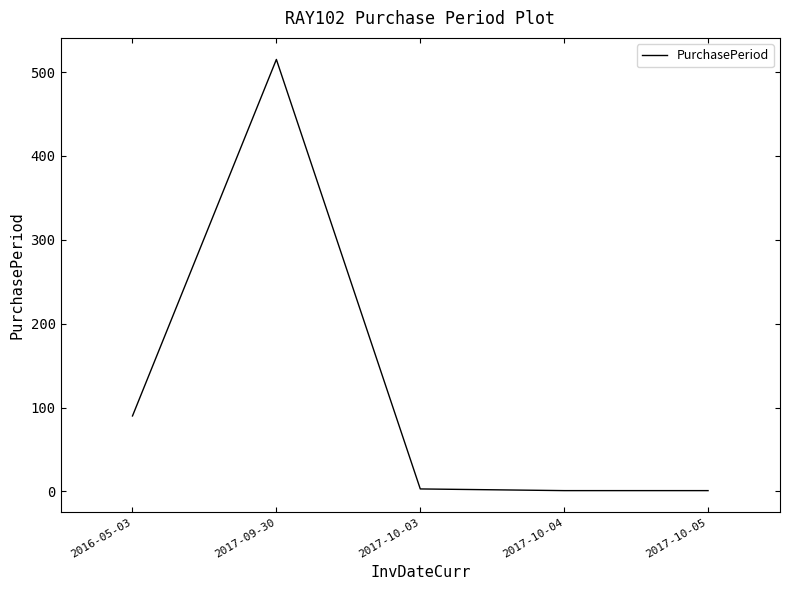

What is the difference between the second highest and minimum values?

89